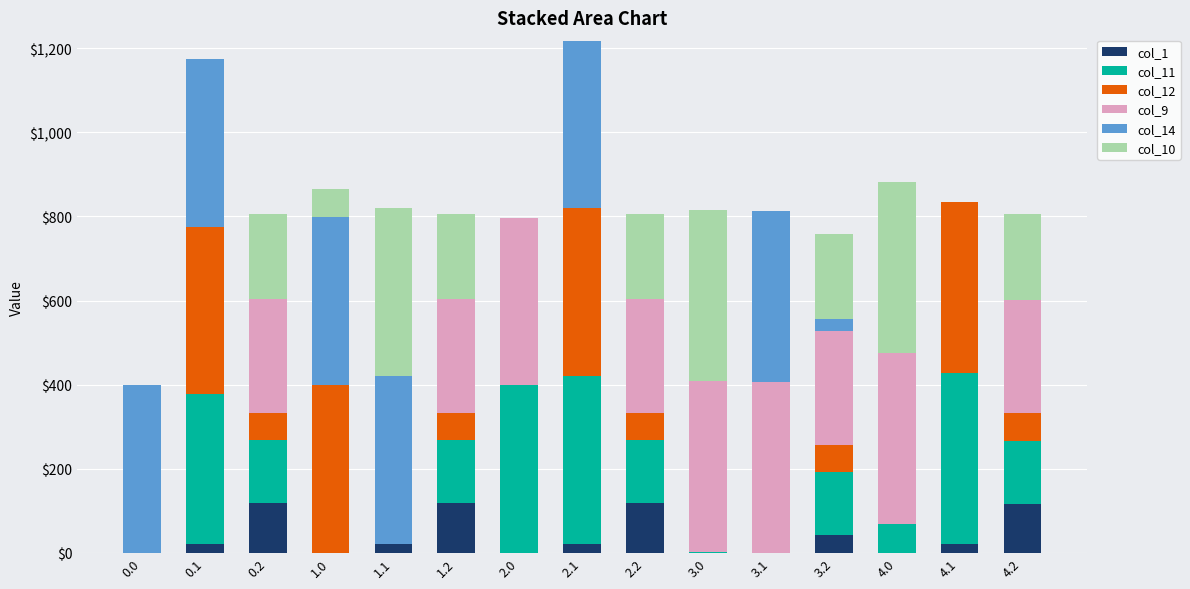

What is the total value across all series at 2.0?

797.4